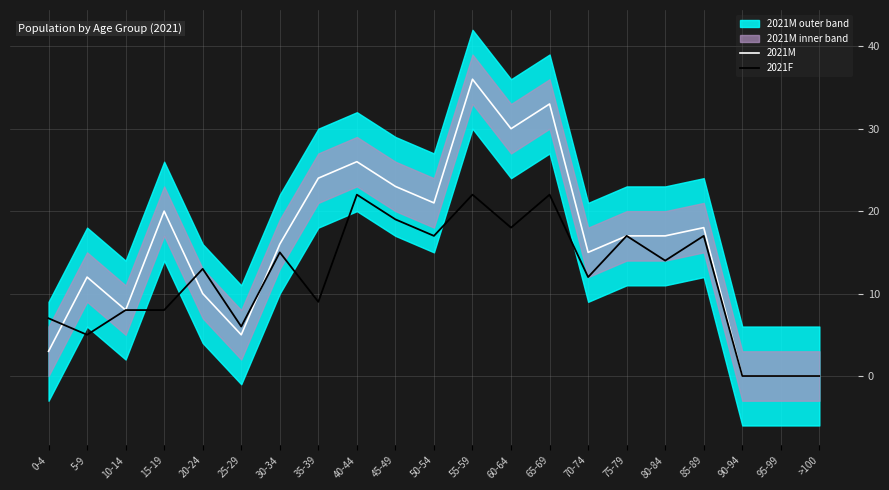

What is the difference between the highest and lowest values at 80-84?

3